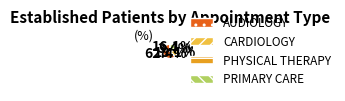

Is there any slice that represents more than half of the pie?

Yes